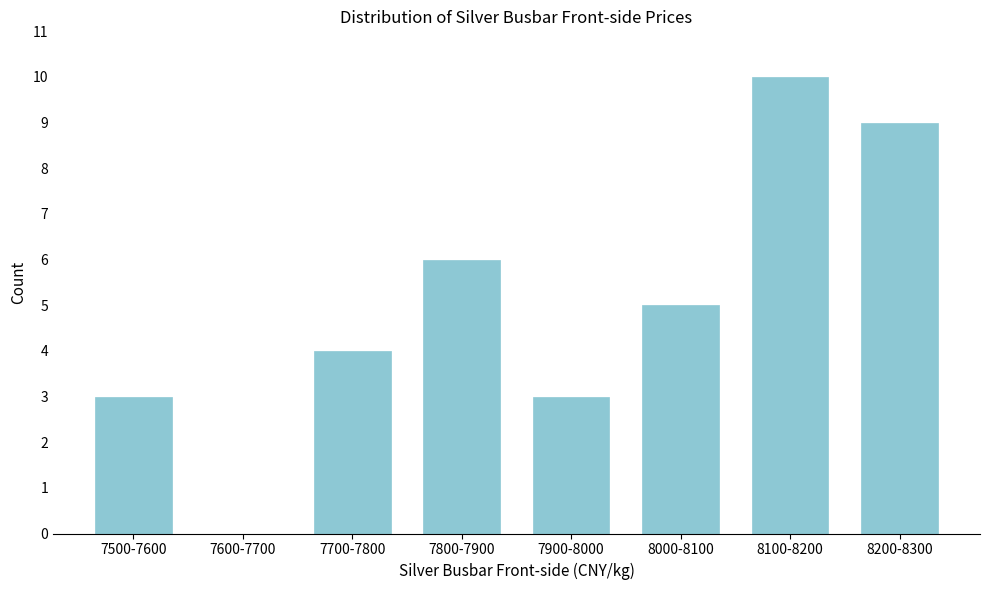

Reading right to left, what are all the values shown in this chart?

8200-8300=9	8100-8200=10	8000-8100=5	7900-8000=3	7800-7900=6	7700-7800=4	7600-7700=0	7500-7600=3